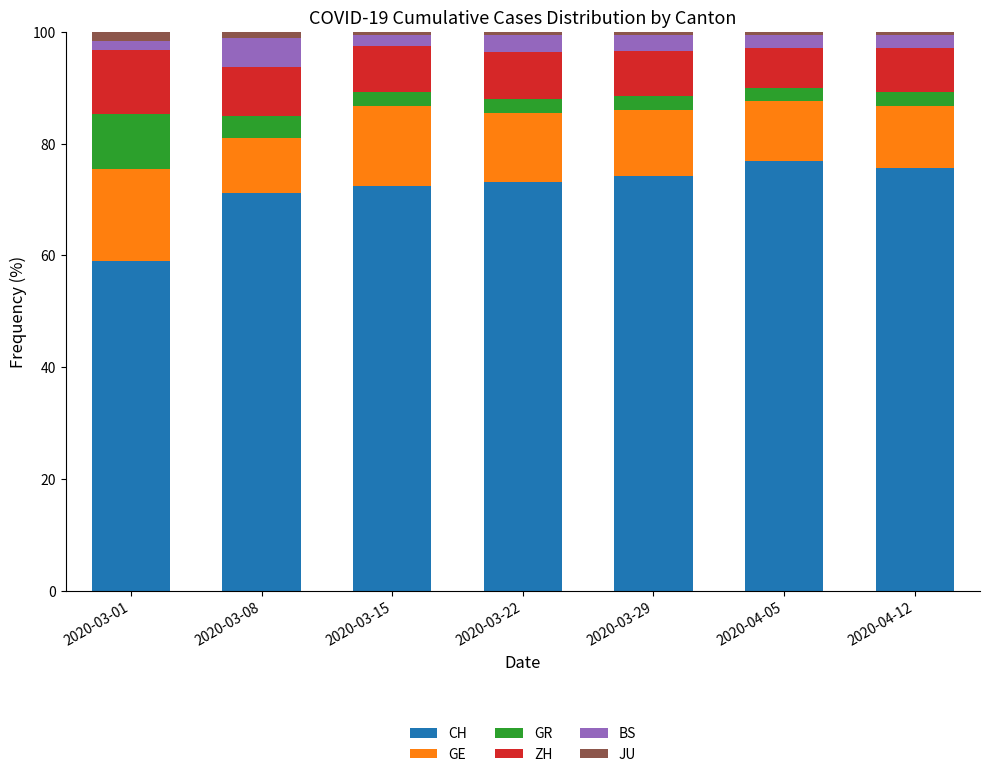

Where does the CH series first go above 73?

2020-03-22